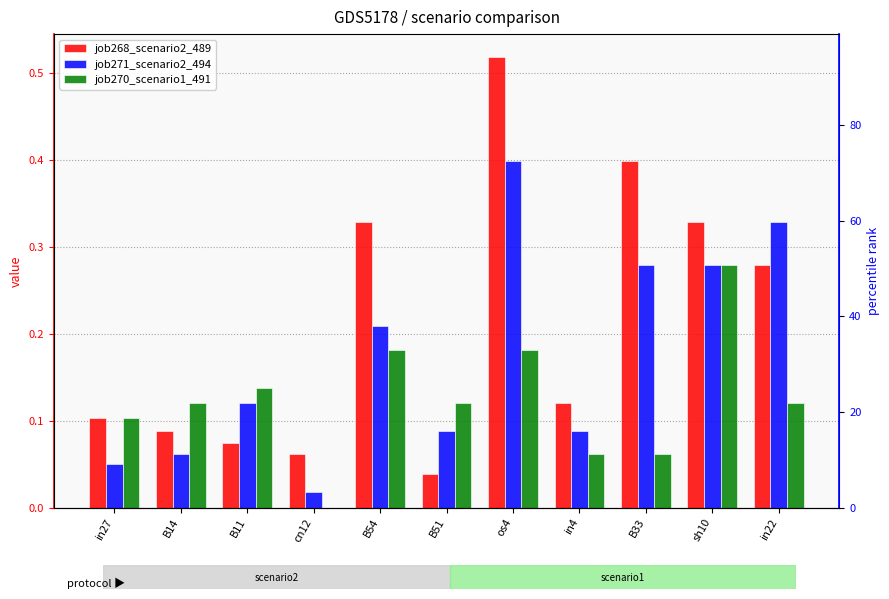

List the series in order of their peak value, lowest first.

job270_scenario1_491, job271_scenario2_494, job268_scenario2_489